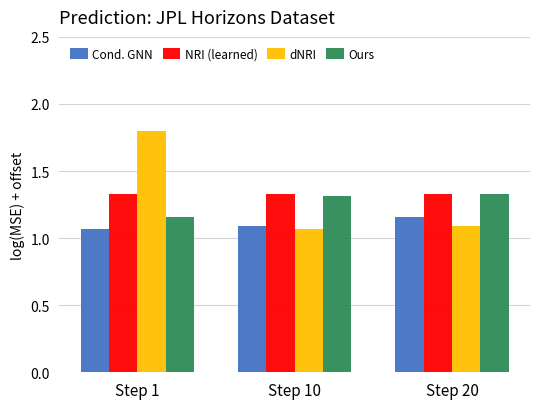

Count the Ours values in the range 1 to 2.

3